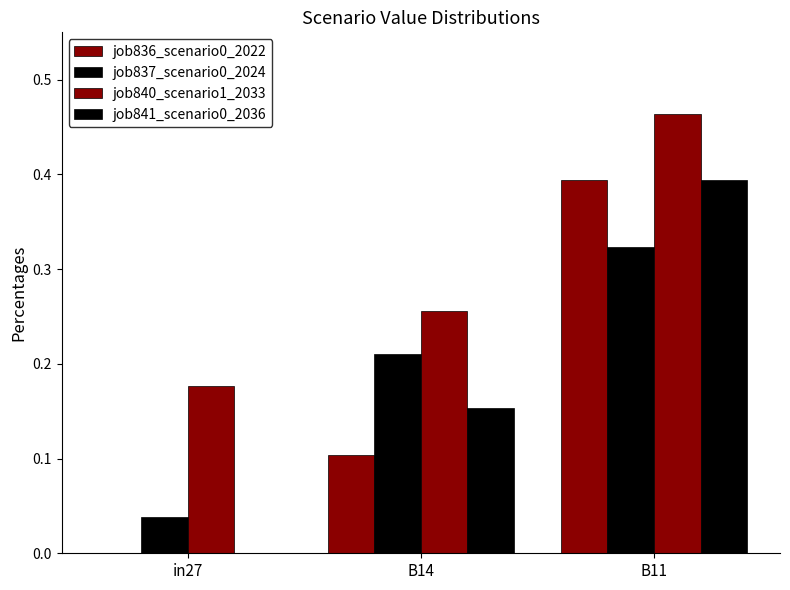

Does the chart contain stacked bars?

No